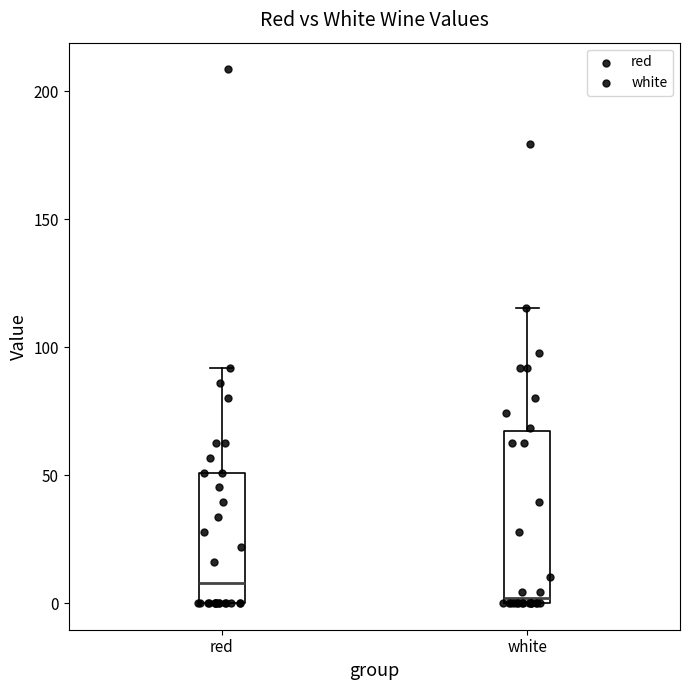

Reading left to right, transcribe this box plot: for each box, give where its median line is, the range the box spans, and where its two whiskers end, as read against the y-axis. The values are not printed on the chart, so give them approximately, as read against the axis.

red: median 10, box 0 to 50, whiskers 0 to 90
white: median 0 (just above the box's lower edge), box 0 to 65, whiskers 0 to 115